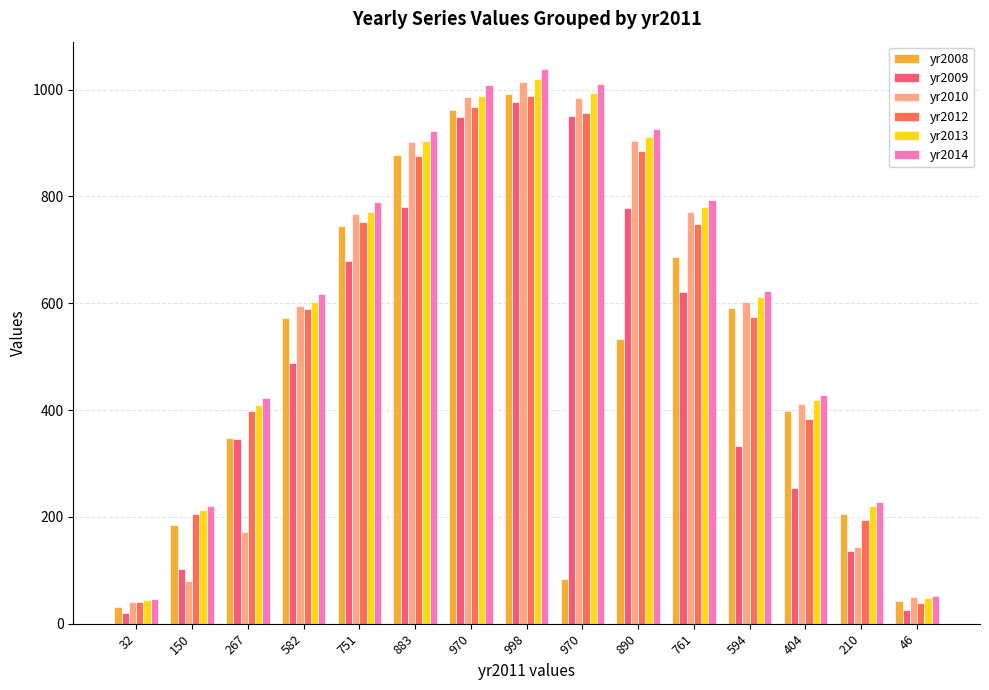

How many values in the yr2013 series are below 611?

7